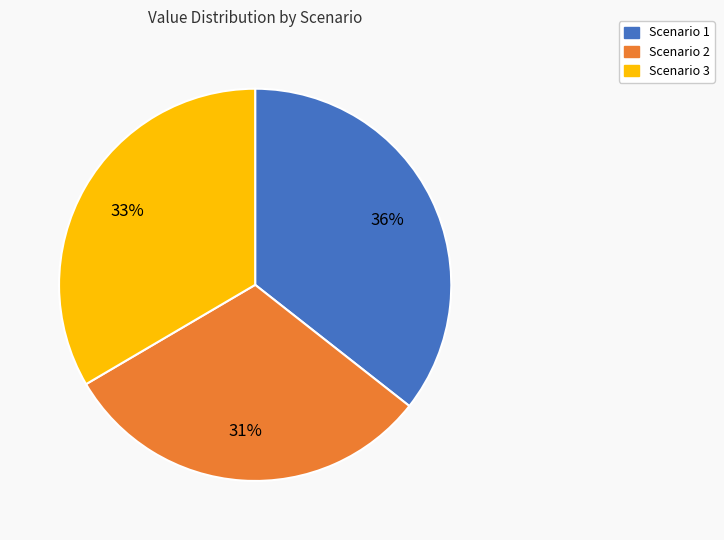

To the nearest percent, what is the difference between the largest and smallest slice percentages?

5%